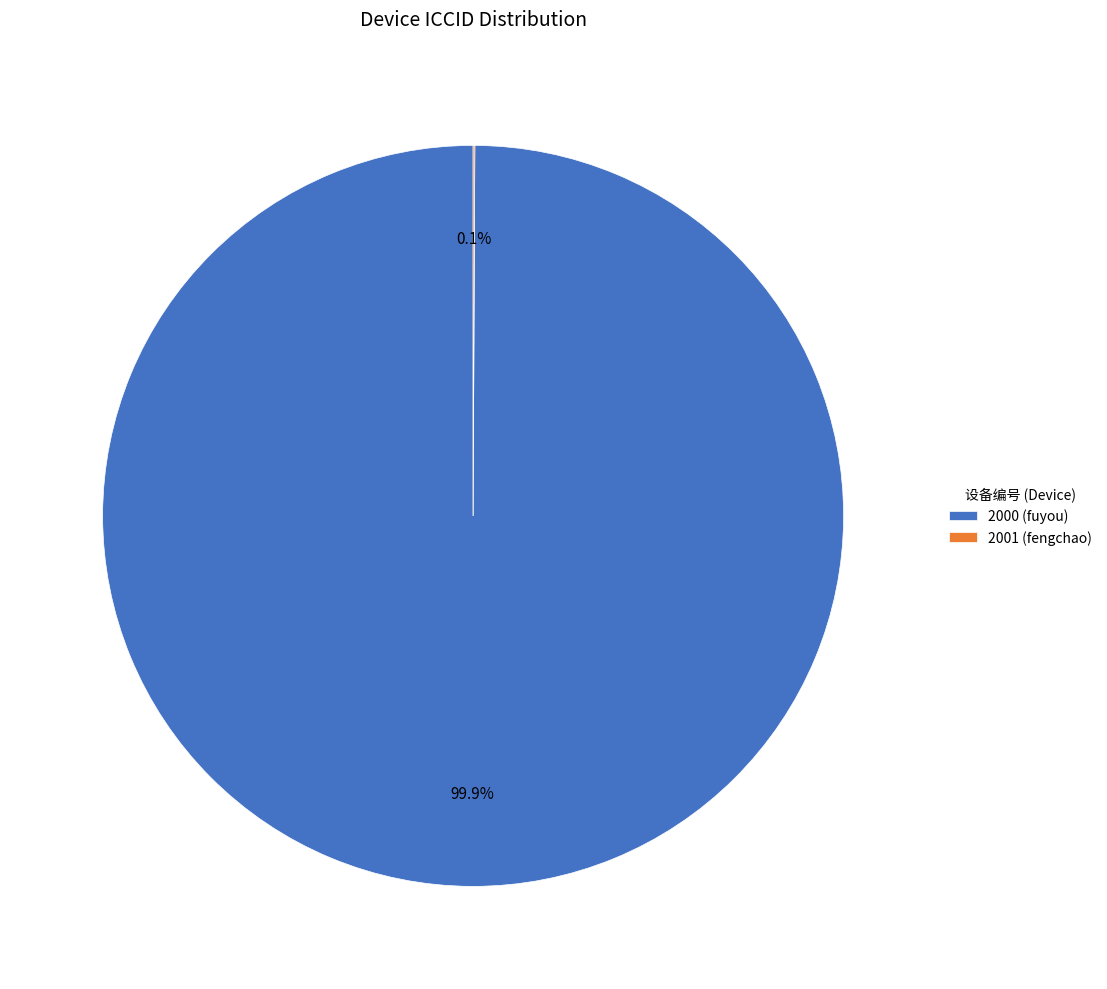

What percentage is the 2000 slice, to the nearest percent?

100%